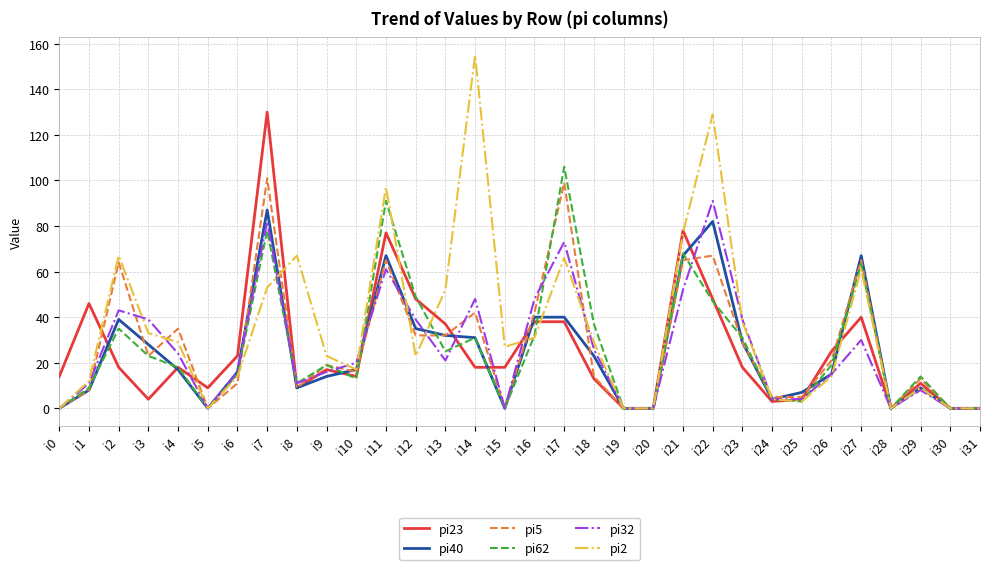

The value of pi32 at i25 is 4. True or false?

True